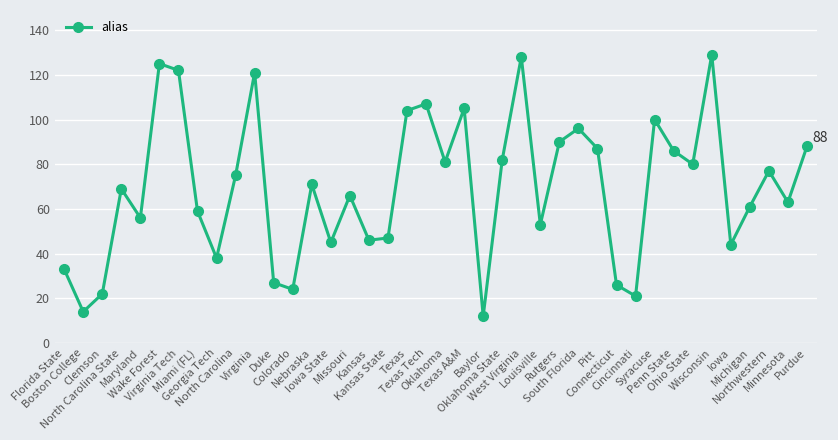

The value at Kansas State is 22. True or false?

False